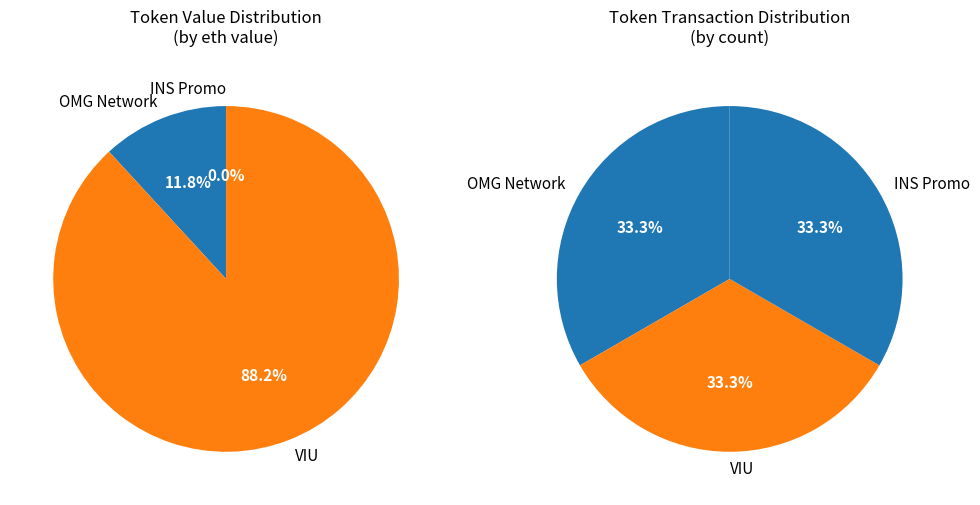

How much of the chart is everything except INS Promo?

100.0%